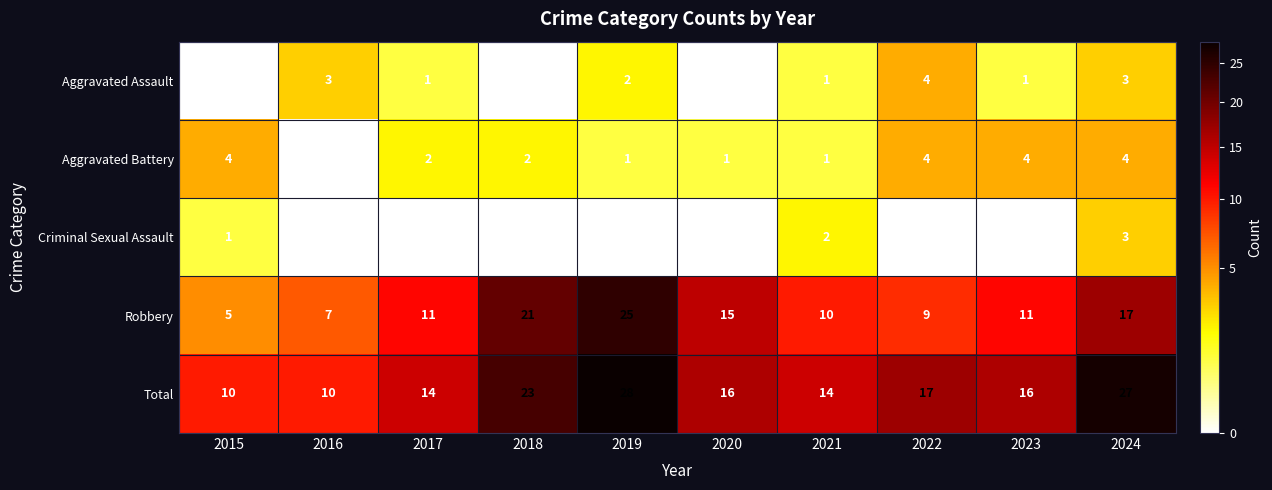

Between 2017 and 2024, which series saw the biggest shift?

Total